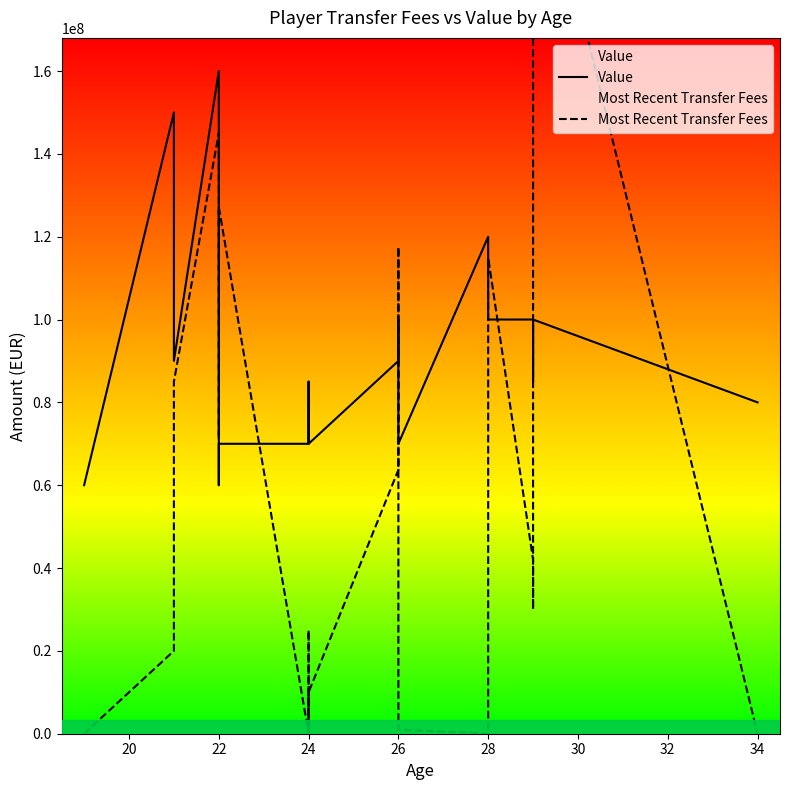

The value of Most Recent Transfer Fees at 22 is 218721808. True or false?

False